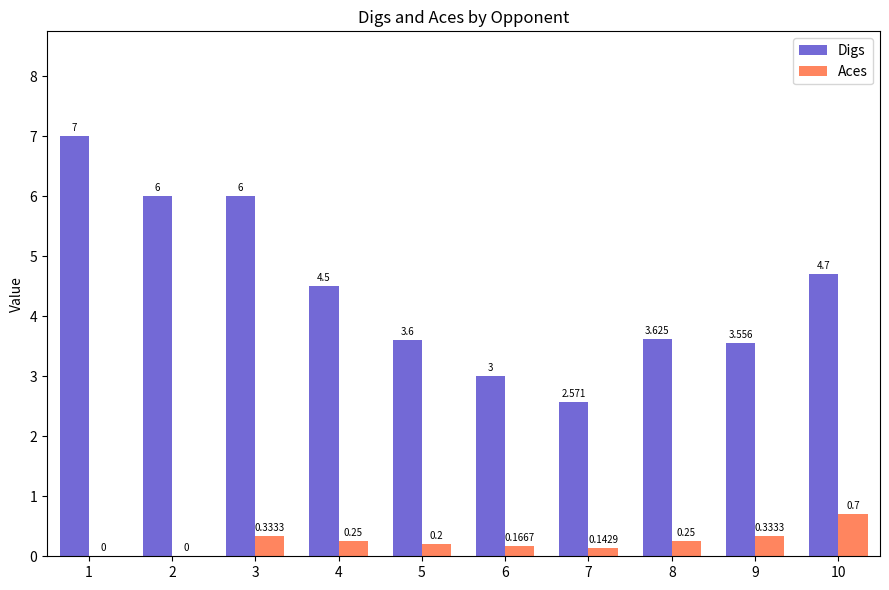

Between 1 and 6, which series saw the biggest shift?

Digs